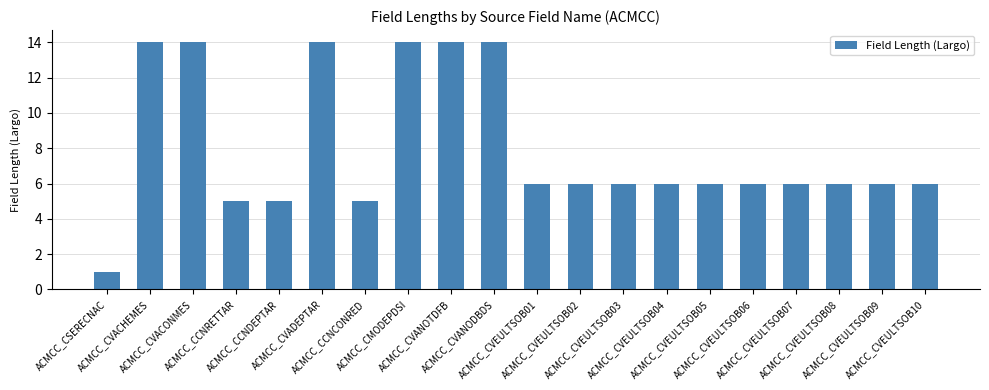

What is the label of the 11th bar from the right?

ACMCC_CVANODBDS